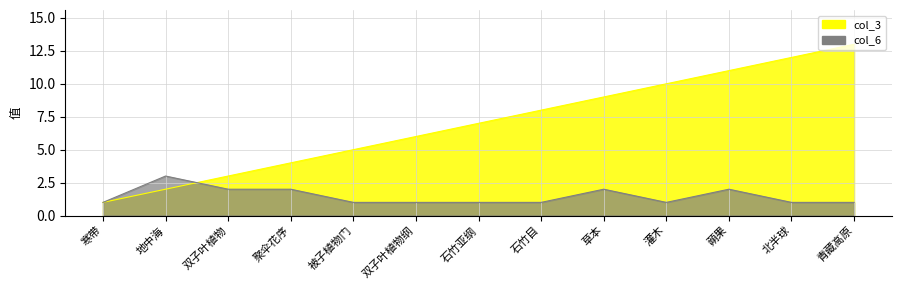

Count the number of categories in the chart.

13